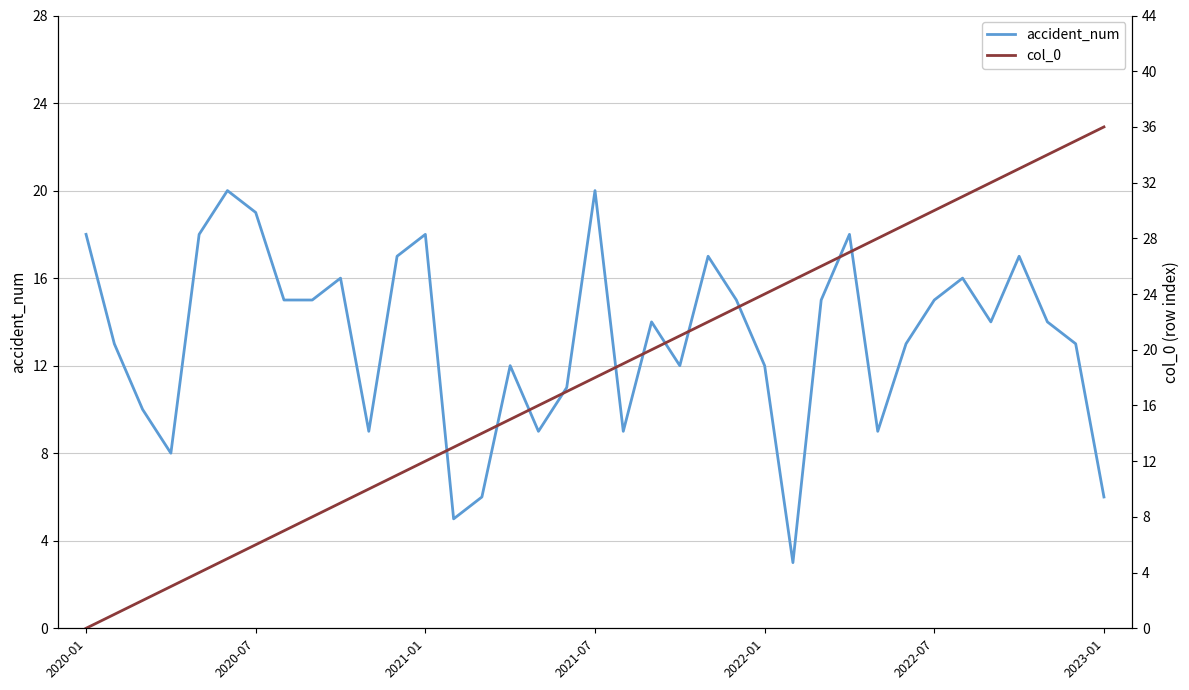

At which category is the sum across all series the highest?

33